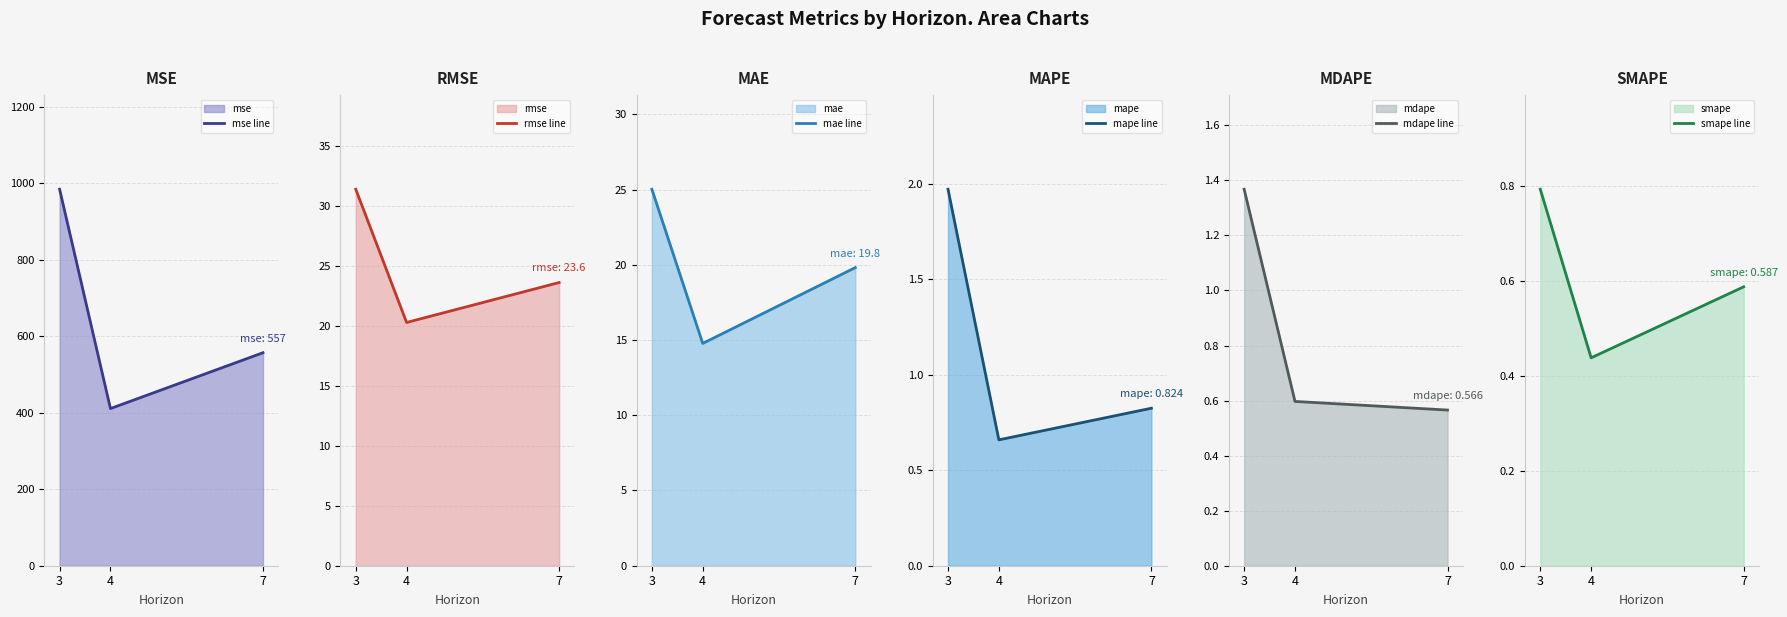

What is the average value of the mape line series?

1.2